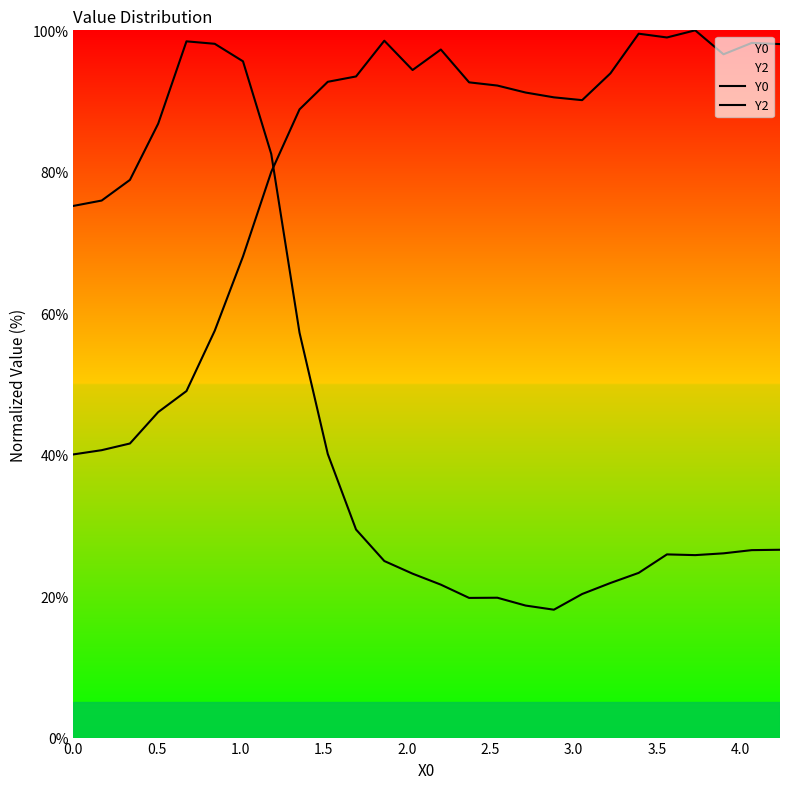

Reading left to right, list all the values displayed in this chart.

Y0: 75.2	75.9	78.9	86.8	98.4	98.1	95.6	82.5	57.2	40.1	29.4	25.0	23.2	21.6	19.7	19.8	18.7	18.1	20.3	21.9	23.3	25.9	25.8	26.1	26.5	26.6
Y2: 40.0	40.6	41.6	46.0	49.0	57.5	68.0	80.0	88.8	92.7	93.5	98.5	94.4	97.3	92.6	92.2	91.2	90.5	90.1	93.9	99.5	99.0	100.0	96.6	98.2	98.1